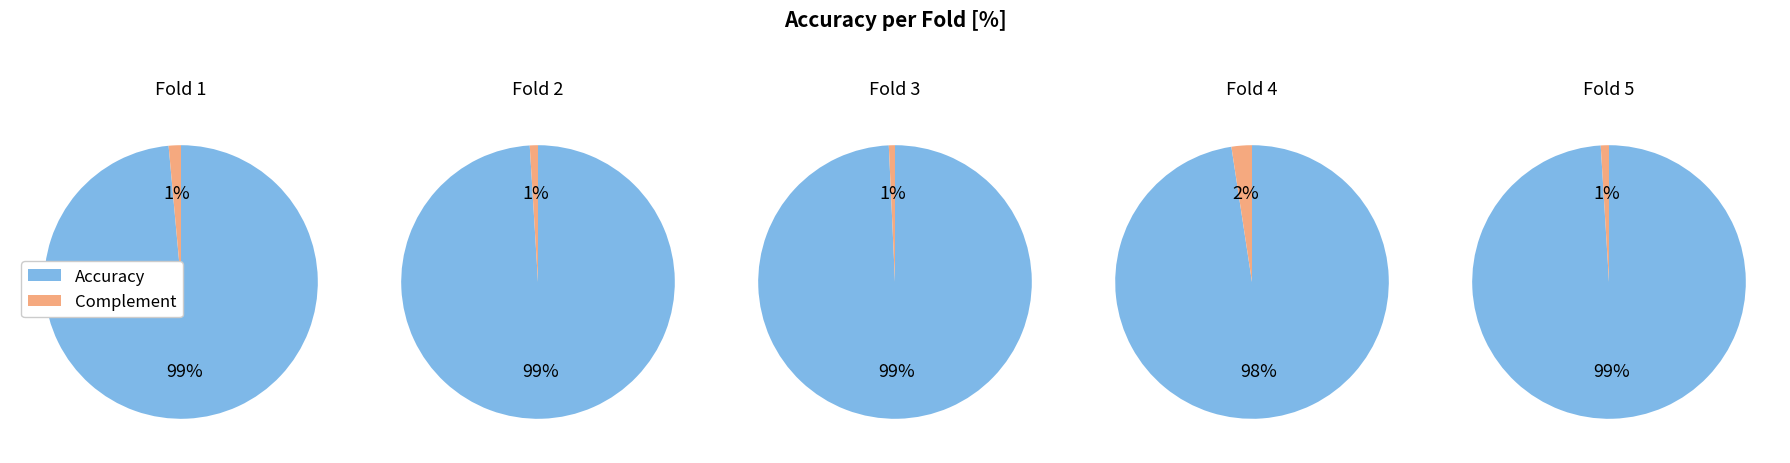

To the nearest percent, what portion does 2 represent?

20%